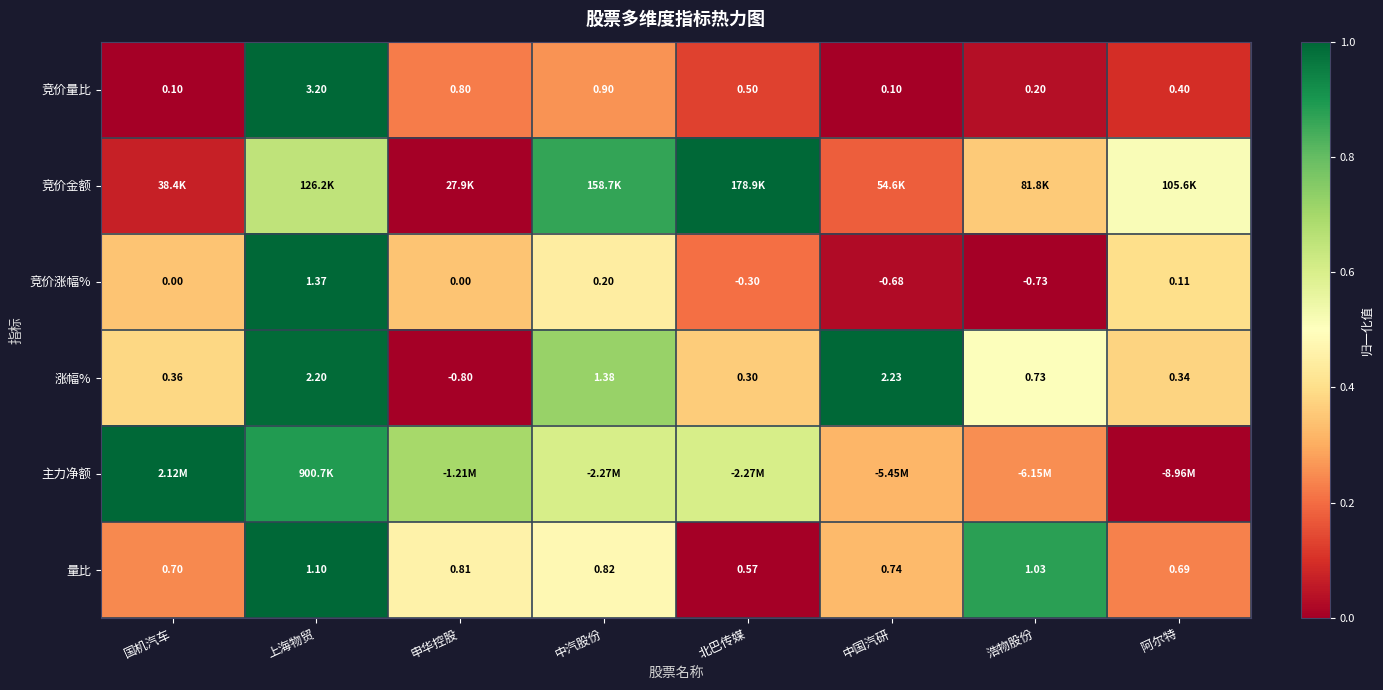

Where is 涨幅% nearest to the value 0?

北巴传媒